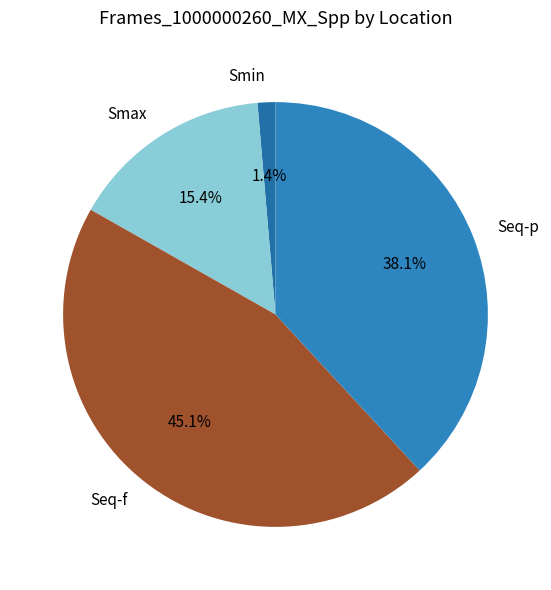

What is the ratio of the value at Smax to the value at Seq-f?

0.3